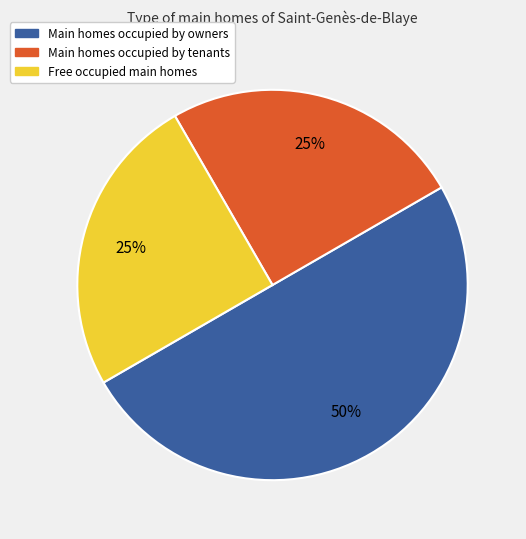

To the nearest percent, what is the average slice percentage?

33%